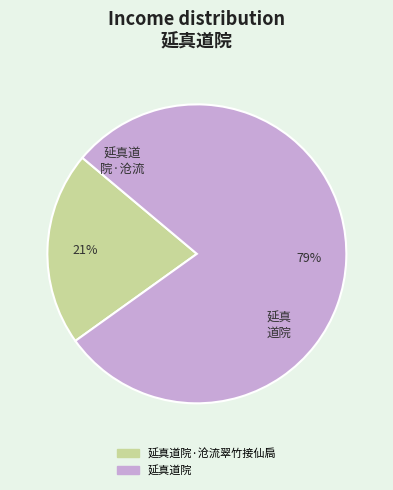

Is the sum of 延真道院·沧流翠竹接仙扃 and 延真道院 greater than half?

Yes